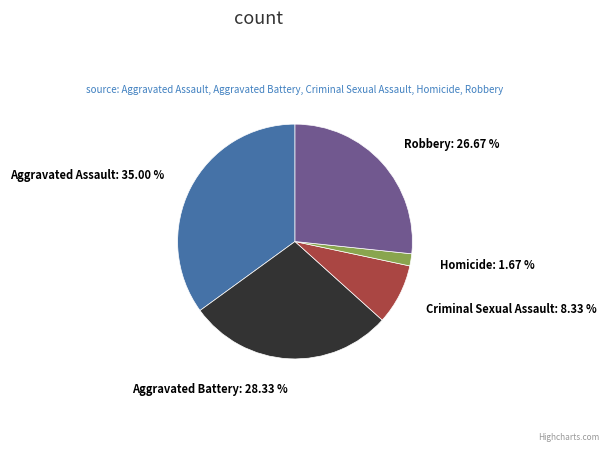

Is there any slice that represents more than half of the pie?

No